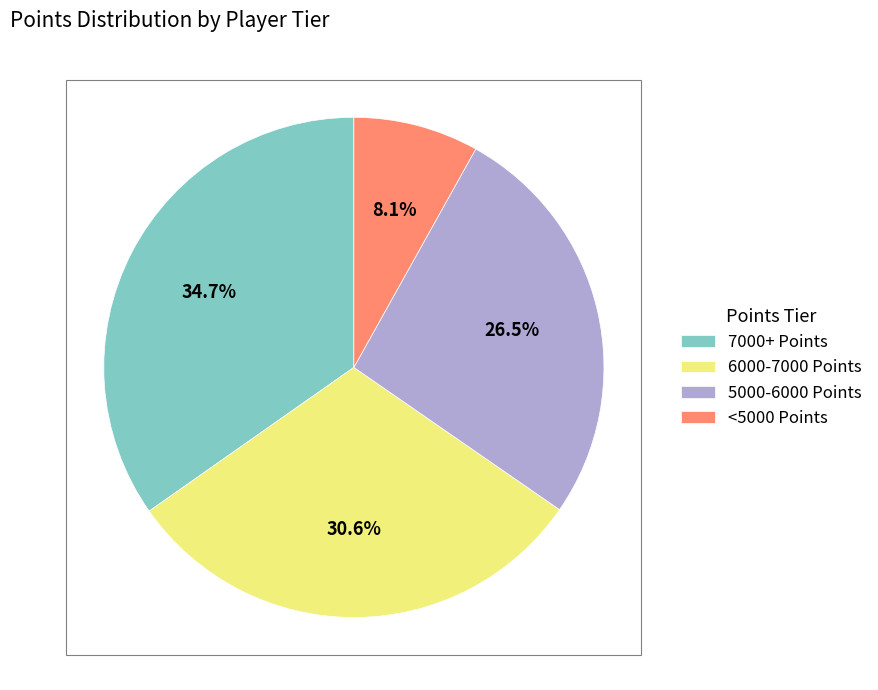

Rank the categories by value from lowest to highest.

<5000 Points, 5000-6000 Points, 6000-7000 Points, 7000+ Points